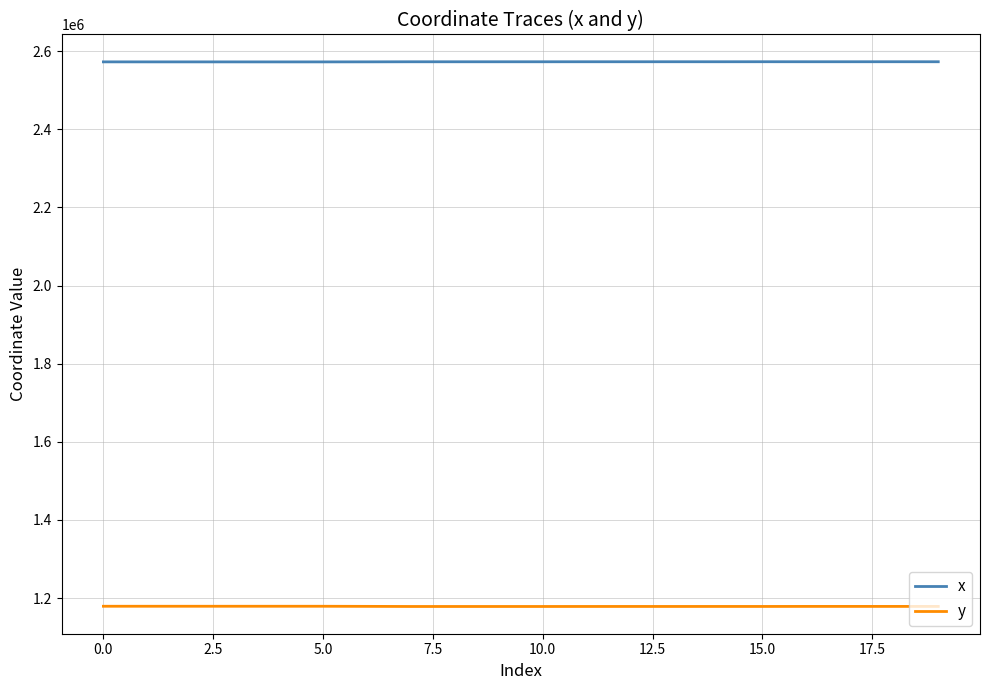

What is the highest value of the y series?

1178913.8